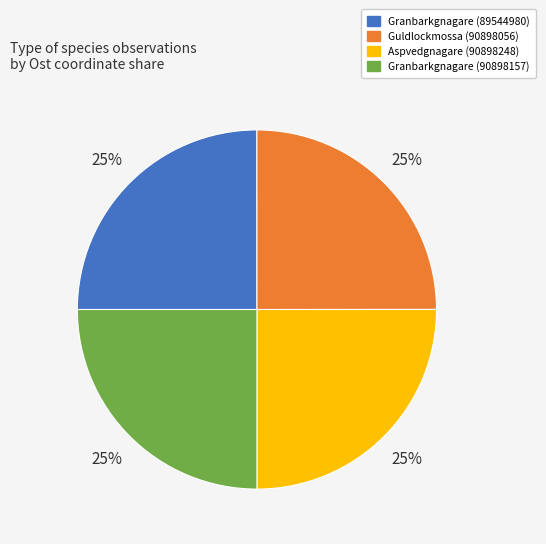

The Guldlockmossa (90898056) slice represents 25% of the pie. True or false?

True